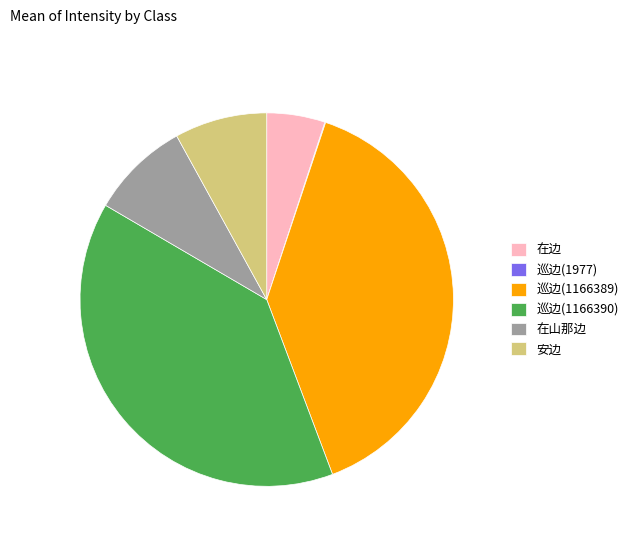

Combined, do 安边 and 巡边(1166389) account for over 50%?

No